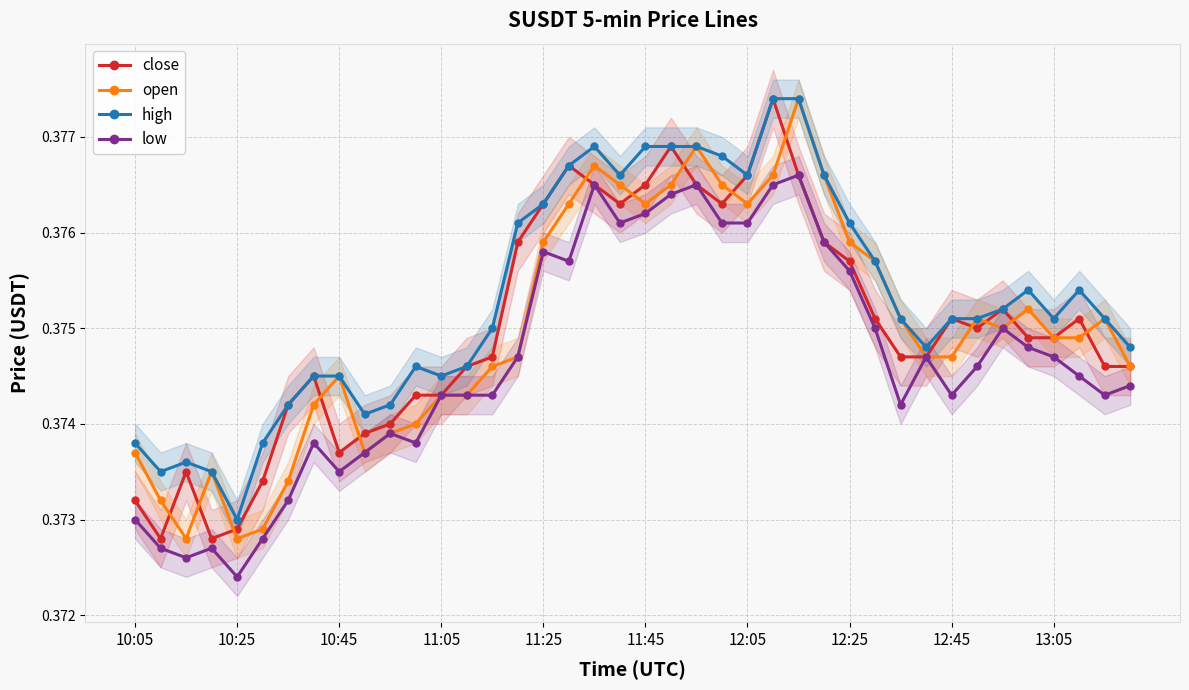

How many high values are between 0 and 1?

40